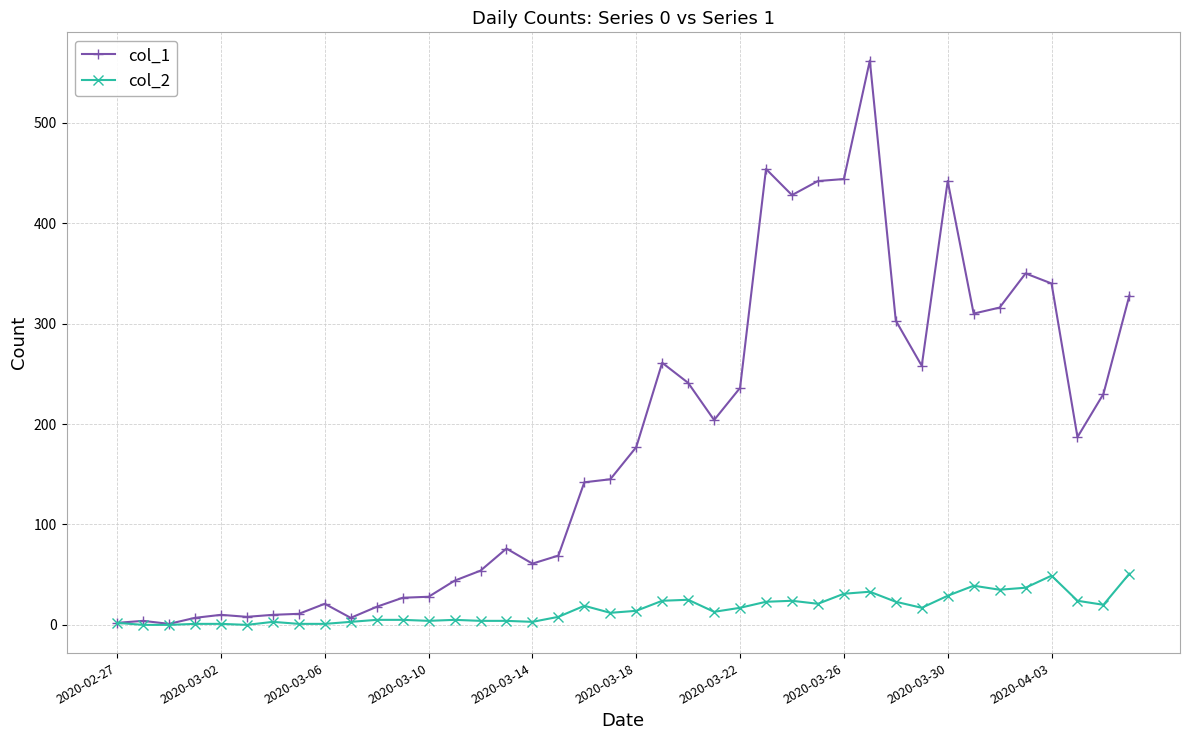

What is the average value of the col_1 series?

181